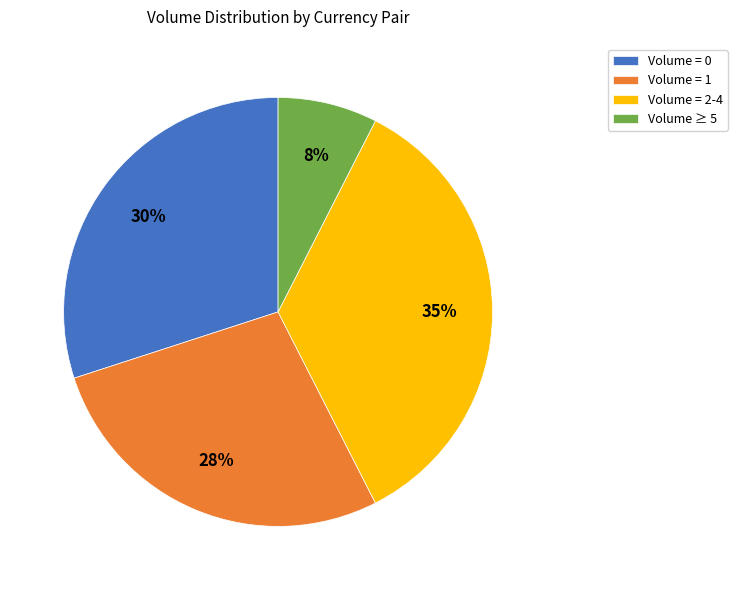

To the nearest percent, what is the average slice percentage?

25%